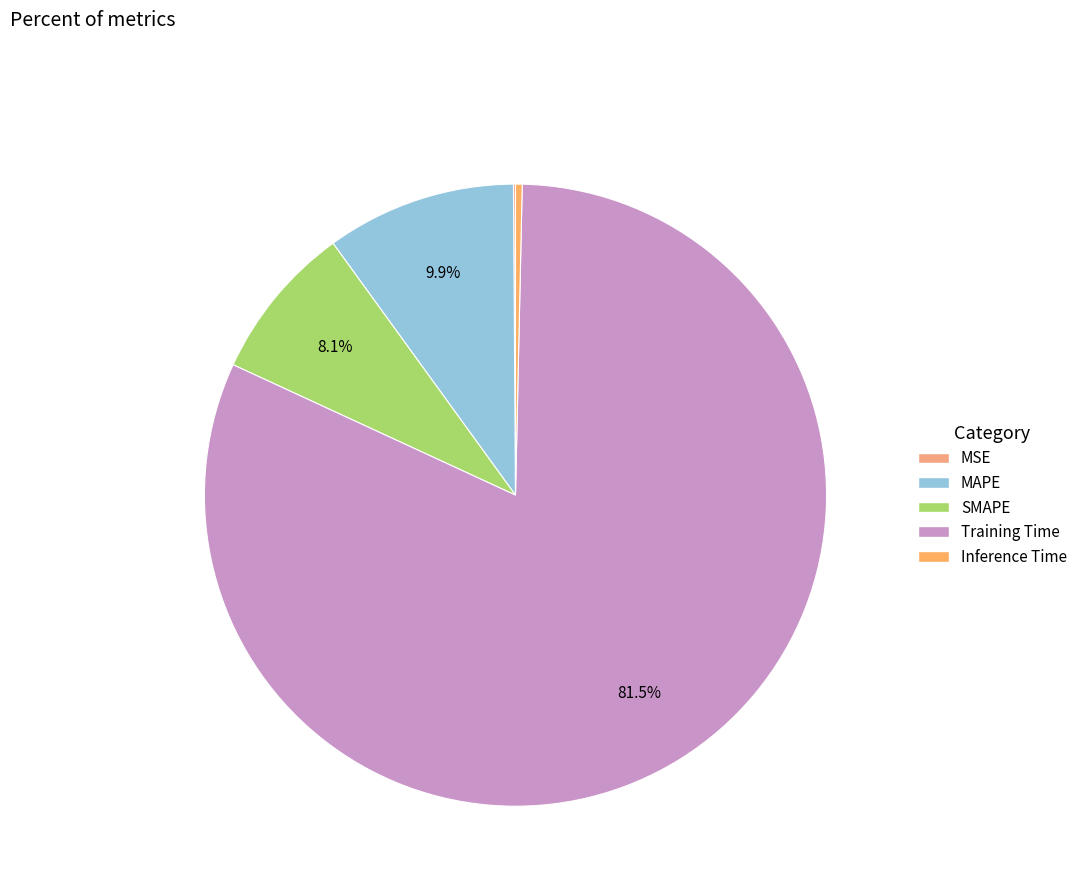

To the nearest percent, what is the difference between the largest and smallest slice percentages?

81%